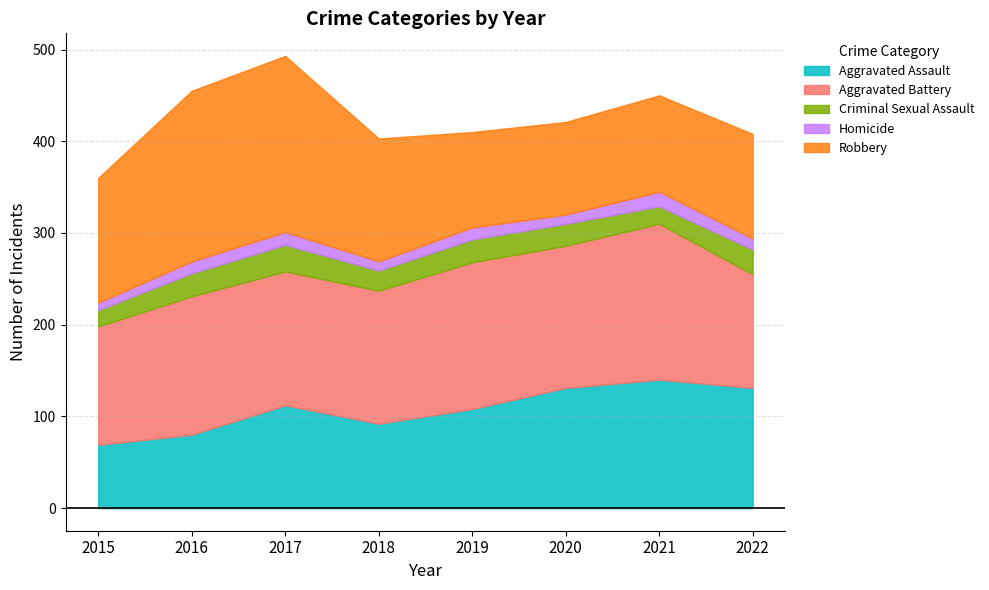

At which category is the sum across all series the highest?

2017